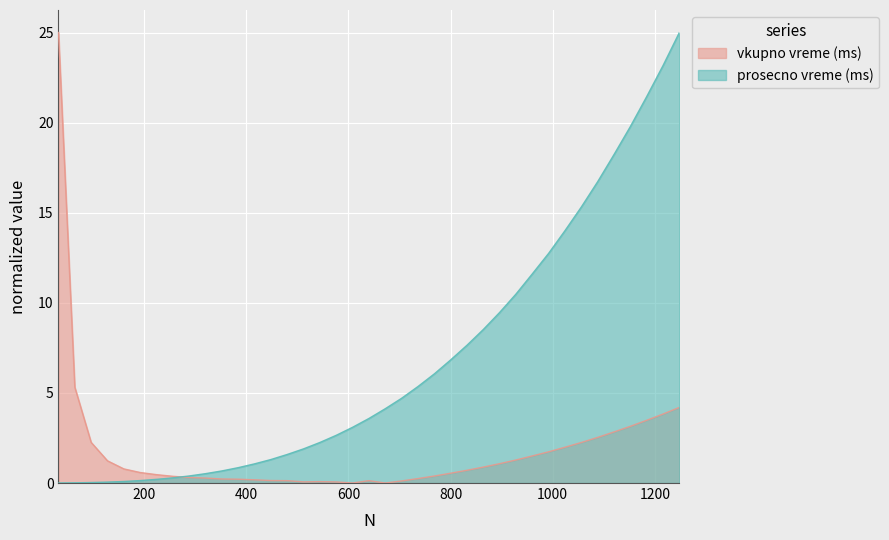

True or false: prosecno vreme (ms) and vkupno vreme (ms) cross at least once.

True